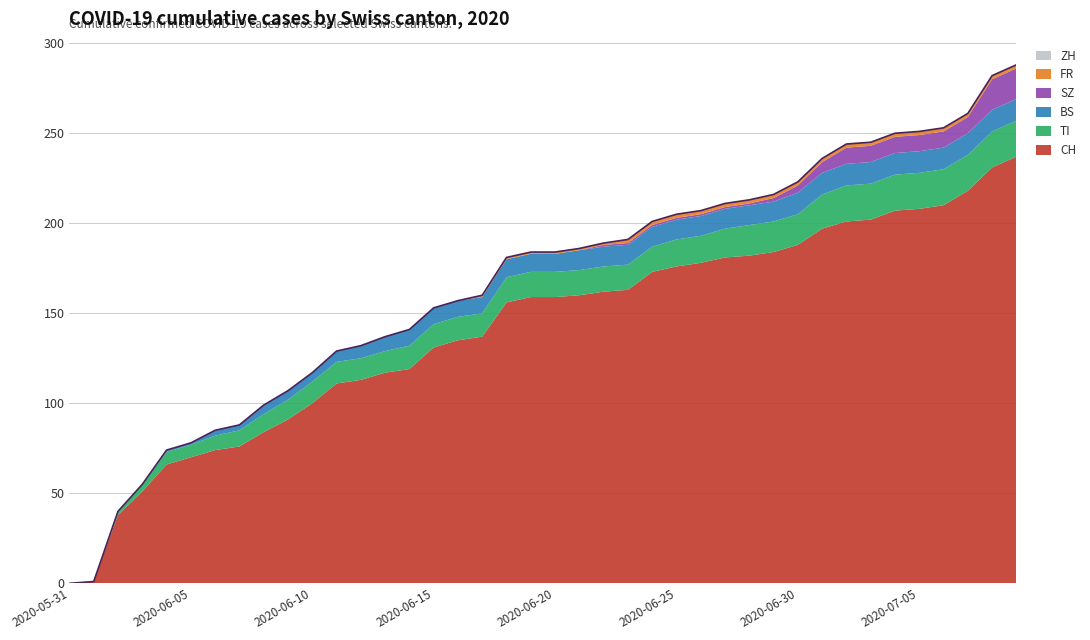

What is the difference between the second highest and minimum values in the CH series?

231